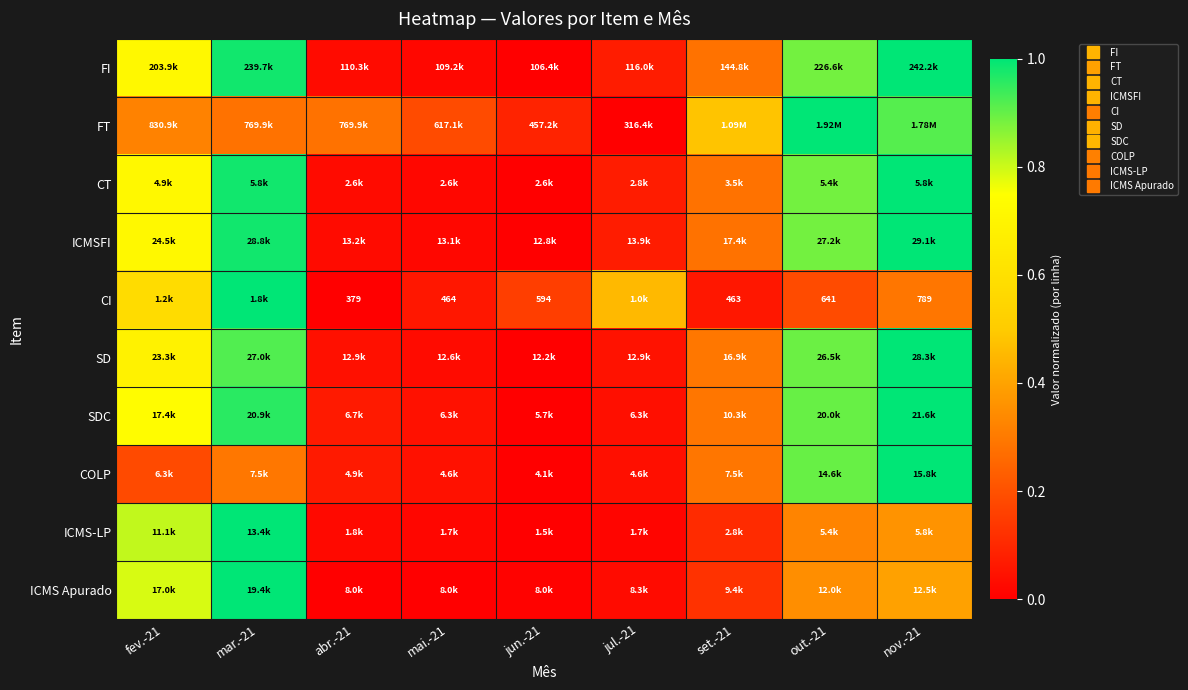

What is the spread (max minus min) of values at fev.-21?

0.6